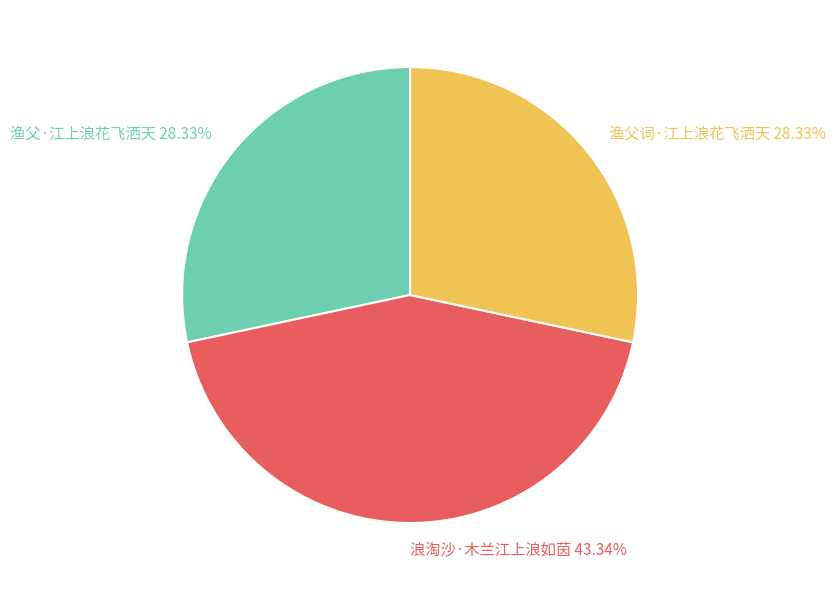

How many slices are in this pie chart?

3